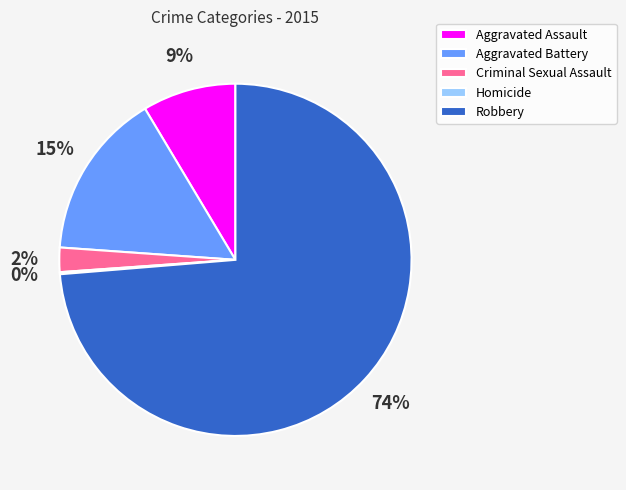

The Aggravated Assault slice represents 21% of the pie. True or false?

False